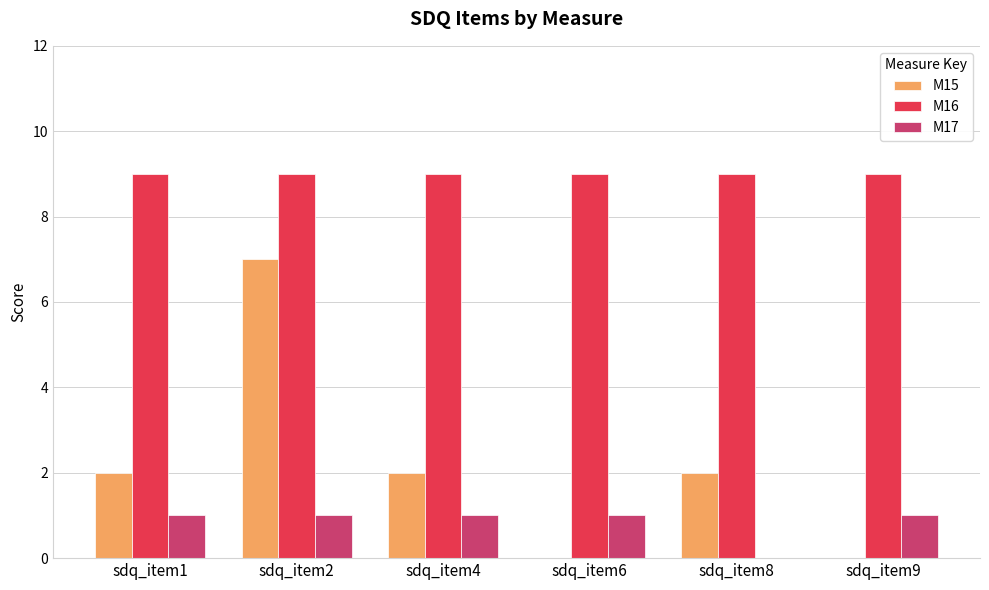

Reading left to right, what are all the values shown in this chart?

M15: 2	7	2	0	2	0
M16: 9	9	9	9	9	9
M17: 1	1	1	1	0	1